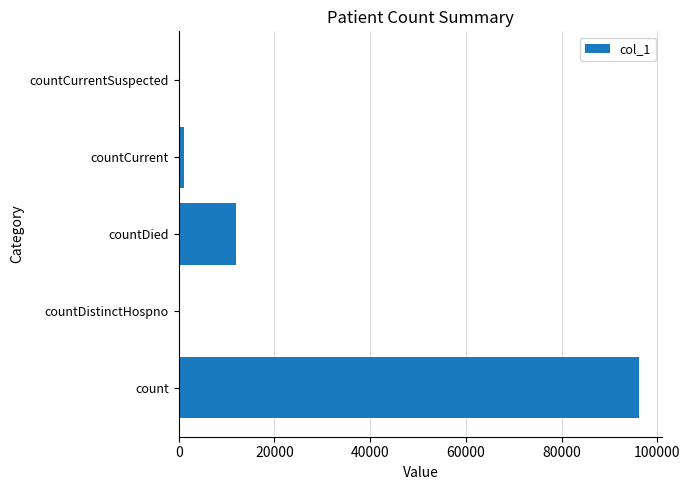

Which has a higher value, countDied or count?

count